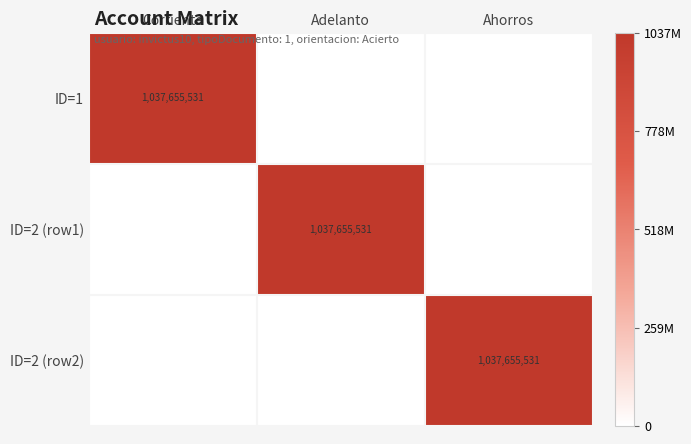

At which category does the chart reach its minimum across all series?

Adelanto